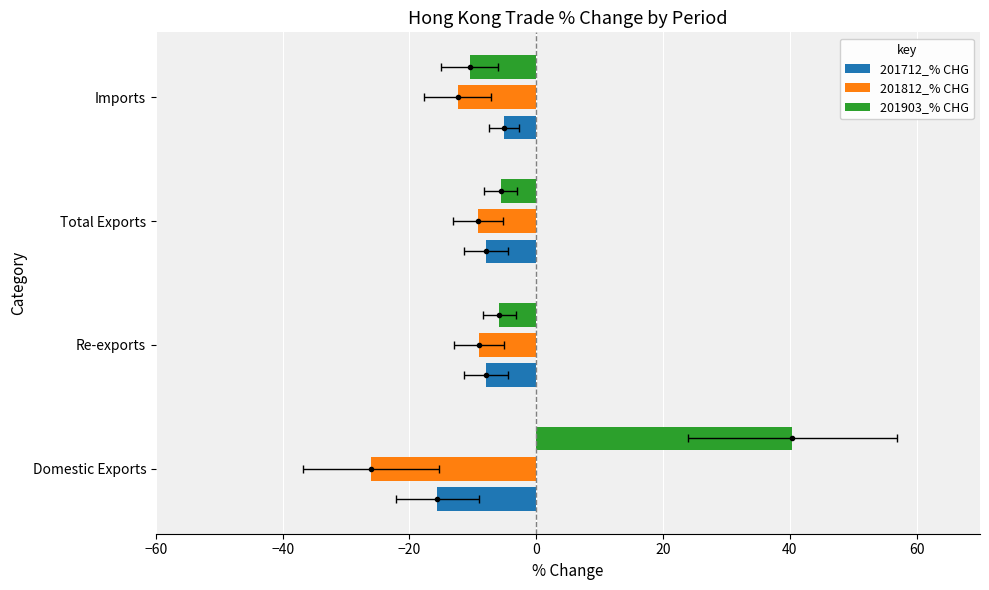

How many bars are there in each group?

3